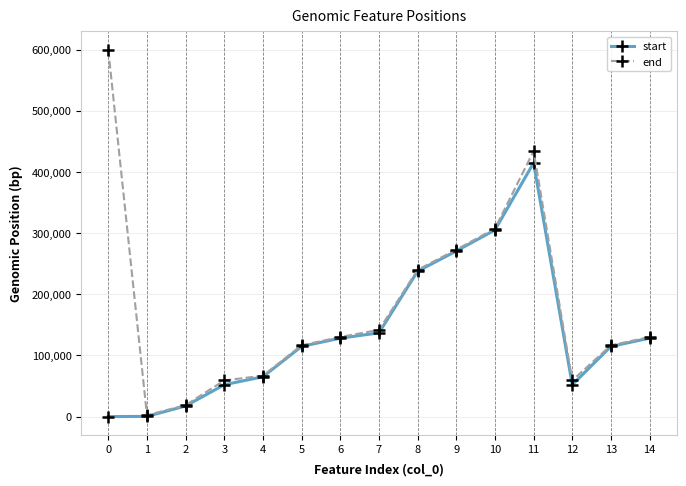

Is it true that start equals -154540 at 0?

False